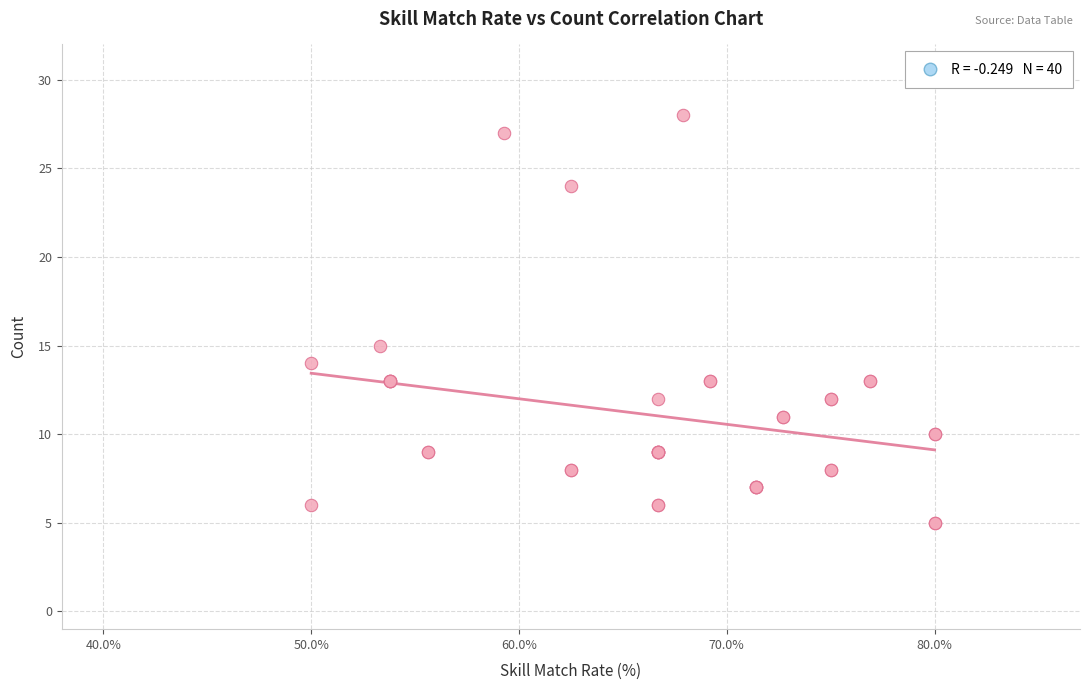

What Y value in the scatter plot is closest to 16?

15